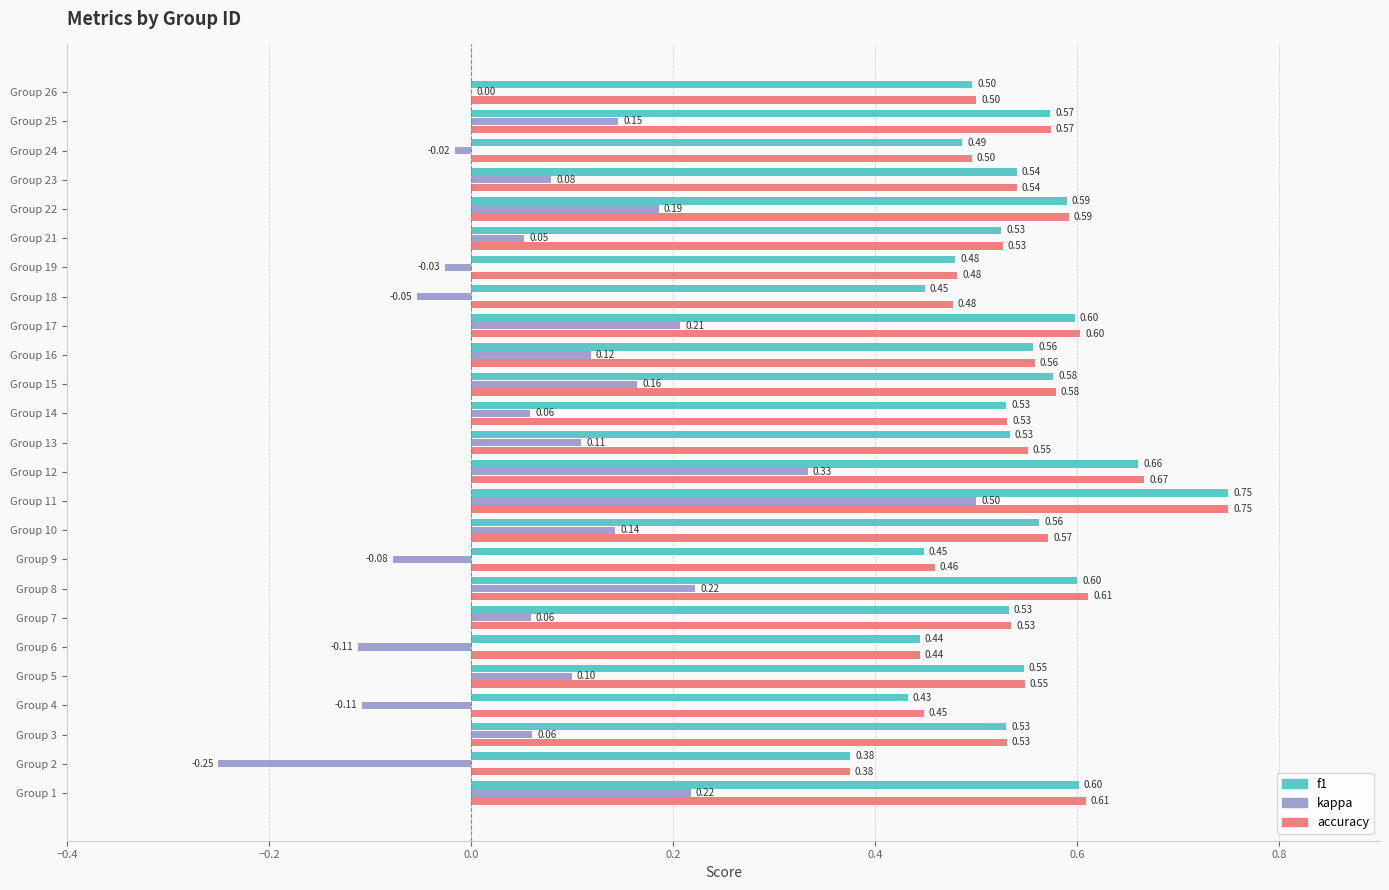

Between Group 10 and Group 16, which series saw the biggest shift?

kappa